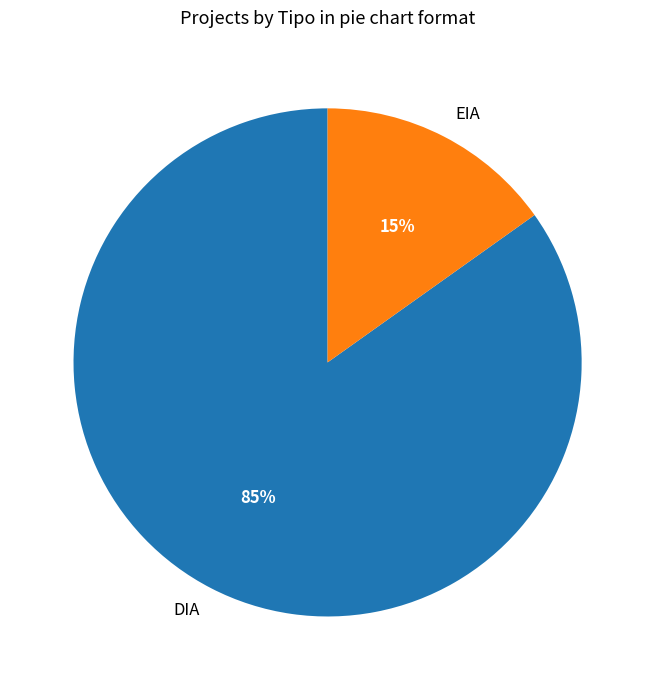

What is the majority slice?

DIA